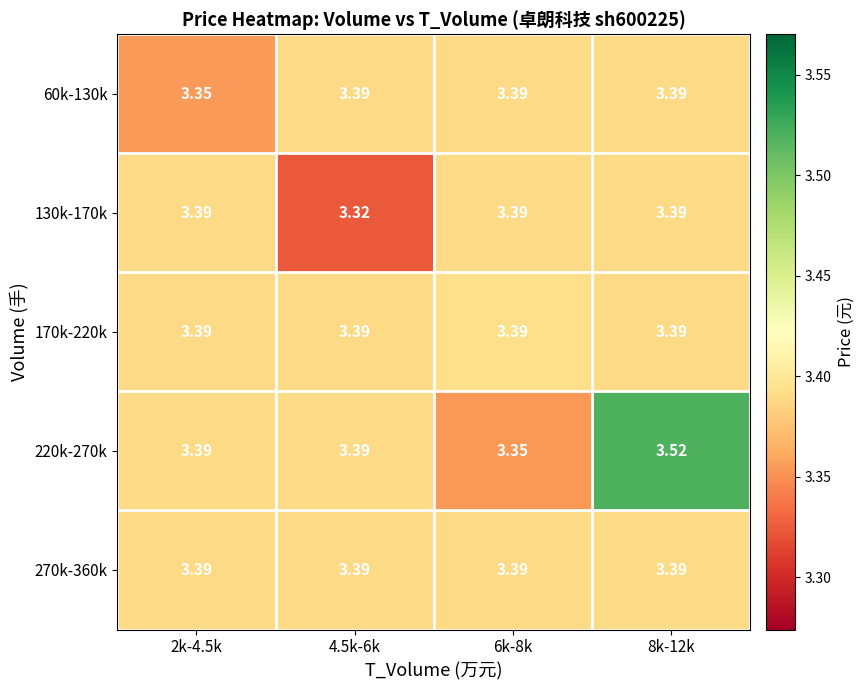

How many categories are shown in the chart?

4